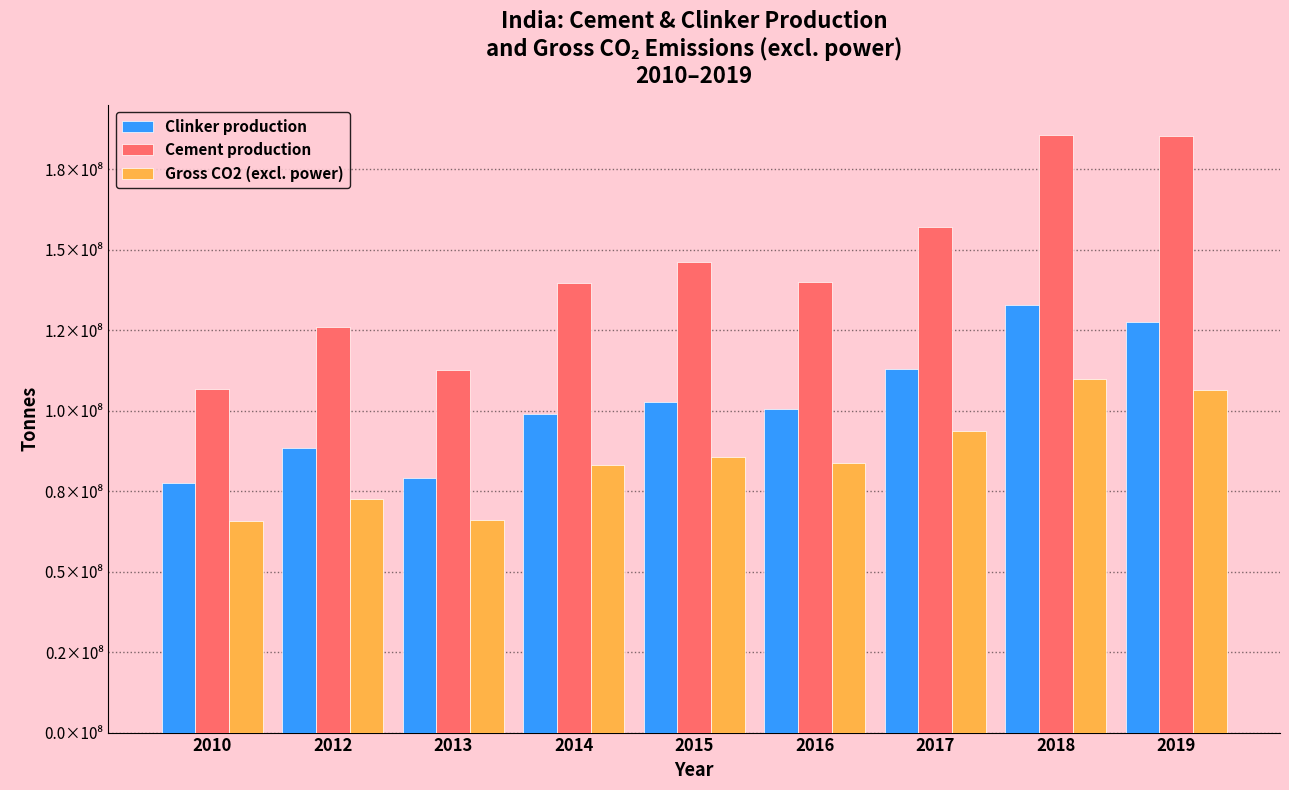

Which has a higher value, 2010 or 2016?

2016